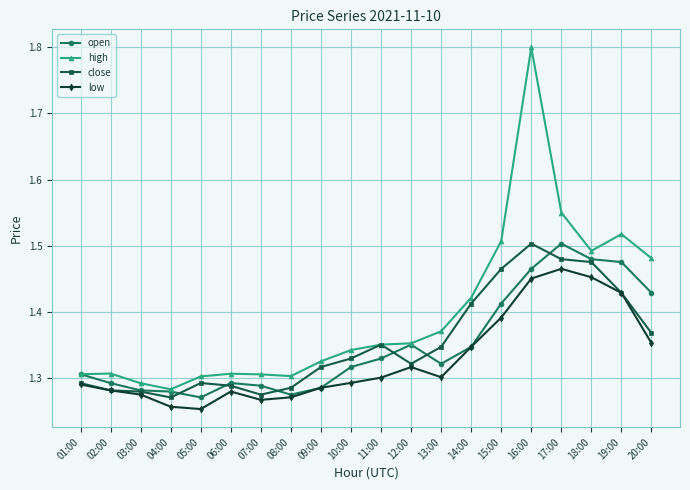

Is the value of close at 12:00 greater than the value of low at 18:00?

No